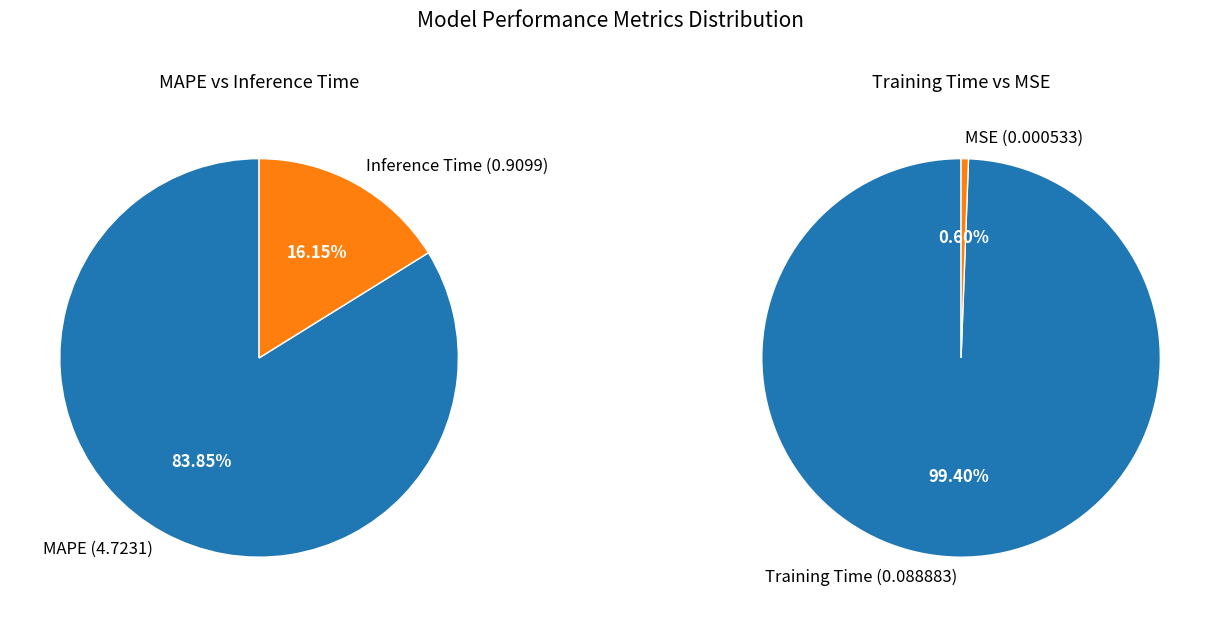

True or false: MSE accounts for 11% of the total.

False